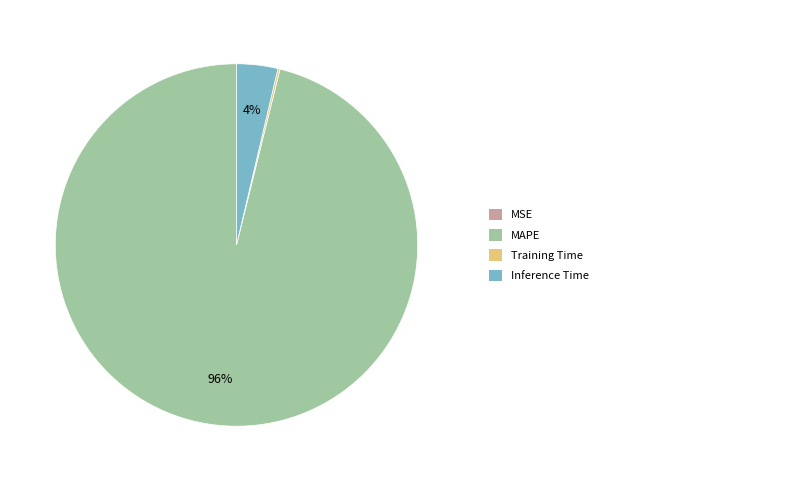

Is there a majority slice in this chart?

Yes